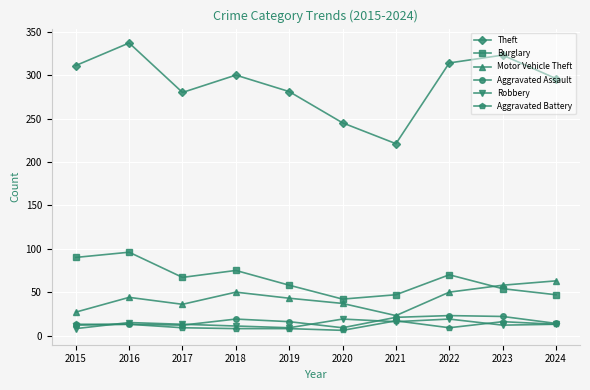

Which category has the highest value across all series?

2016